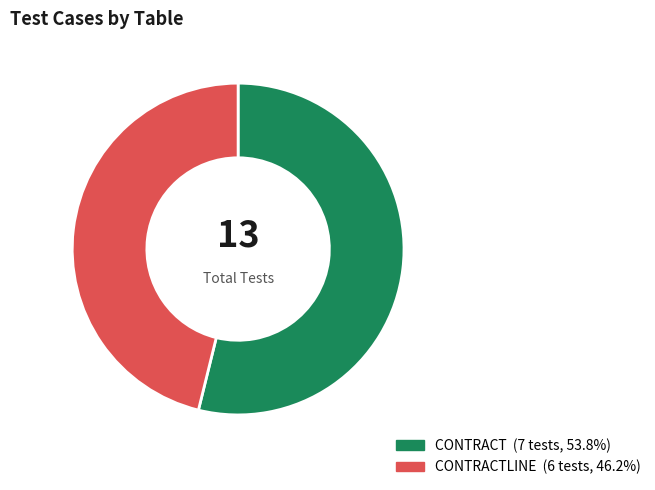

How many slices are in this pie chart?

2